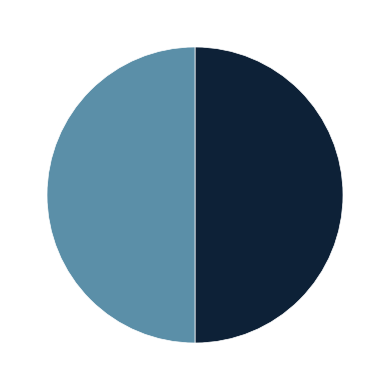

What percentage is NOT represented by 点赞数=0?

50.0%